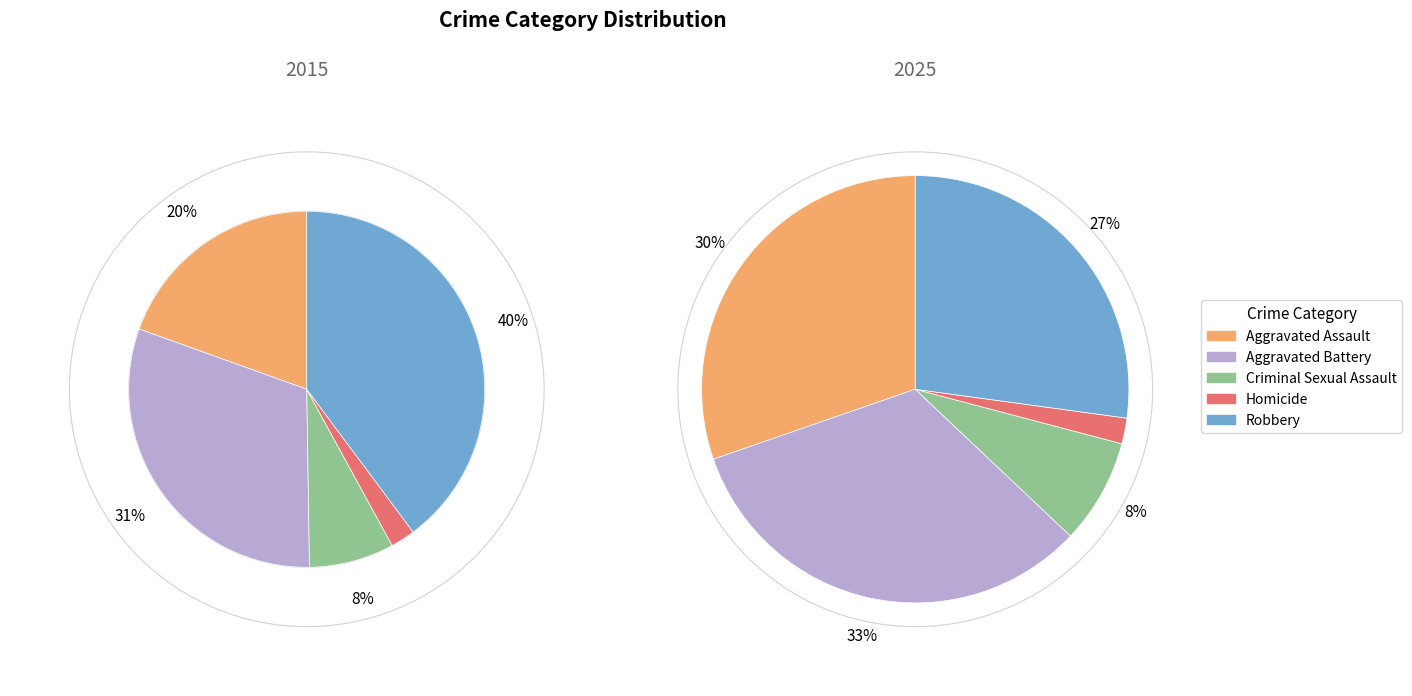

What is the spread (max minus min) of values at 2?

8